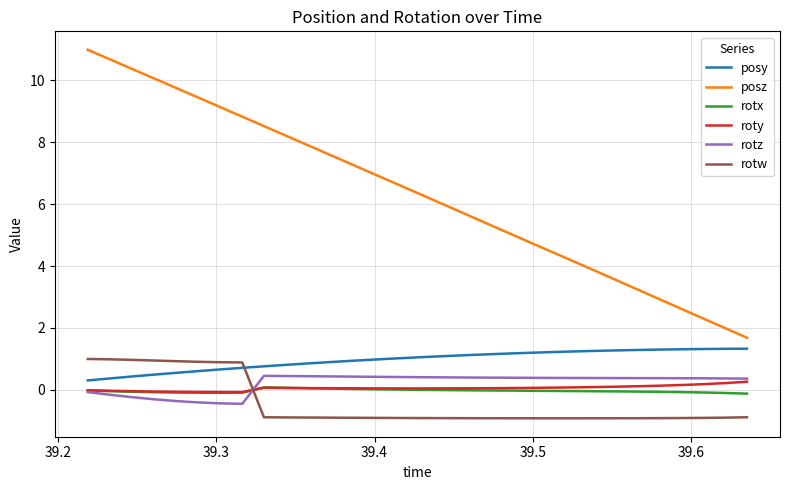

What is the greatest value displayed?

11.0